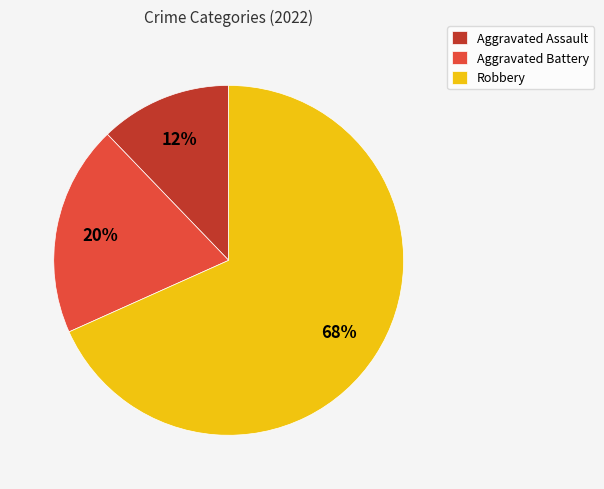

Which has a higher value, Aggravated Assault or Aggravated Battery?

Aggravated Battery